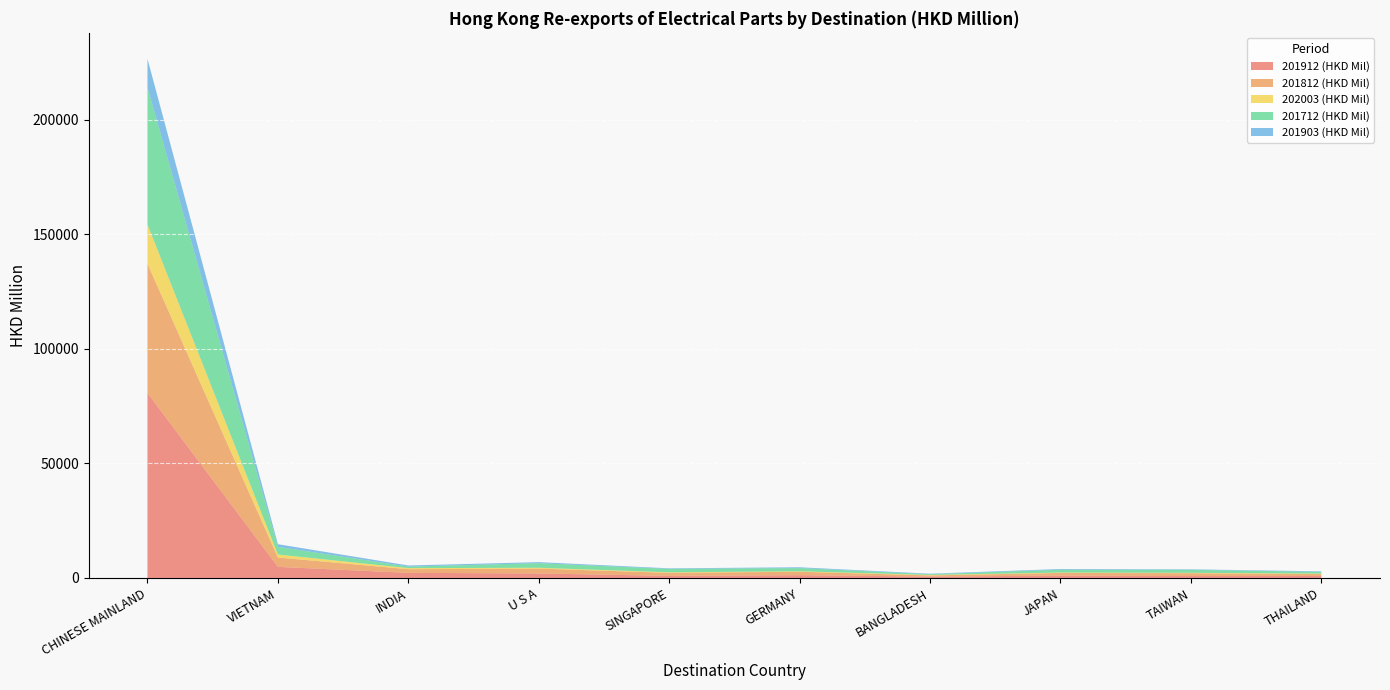

Reading left to right, transcribe all the data shown in this chart.

201912 (HKD Mil): CHINESE MAINLAND=80718.0	VIETNAM=4841.5	INDIA=2226.0	U S A=1974.3	SINGAPORE=915.7	GERMANY=1228.3	BANGLADESH=592.6	JAPAN=1025.6	TAIWAN=829.1	THAILAND=856.4
201812 (HKD Mil): CHINESE MAINLAND=56353.7	VIETNAM=4081.6	INDIA=1603.8	U S A=2103.7	SINGAPORE=1326.2	GERMANY=1479.3	BANGLADESH=520.6	JAPAN=1159.7	TAIWAN=1247.1	THAILAND=854.5
202003 (HKD Mil): CHINESE MAINLAND=17182.9	VIETNAM=1313.3	INDIA=469.9	U S A=370.6	SINGAPORE=220.2	GERMANY=208.3	BANGLADESH=208.1	JAPAN=186.4	TAIWAN=185.6	THAILAND=184.7
201712 (HKD Mil): CHINESE MAINLAND=59717.4	VIETNAM=3335.7	INDIA=655.5	U S A=1999.4	SINGAPORE=1489.9	GERMANY=1399.0	BANGLADESH=319.7	JAPAN=1231.5	TAIWAN=1306.0	THAILAND=755.4
201903 (HKD Mil): CHINESE MAINLAND=12512.2	VIETNAM=1158.8	INDIA=491.2	U S A=457.7	SINGAPORE=252.4	GERMANY=349.4	BANGLADESH=221.2	JAPAN=307.0	TAIWAN=201.3	THAILAND=246.3